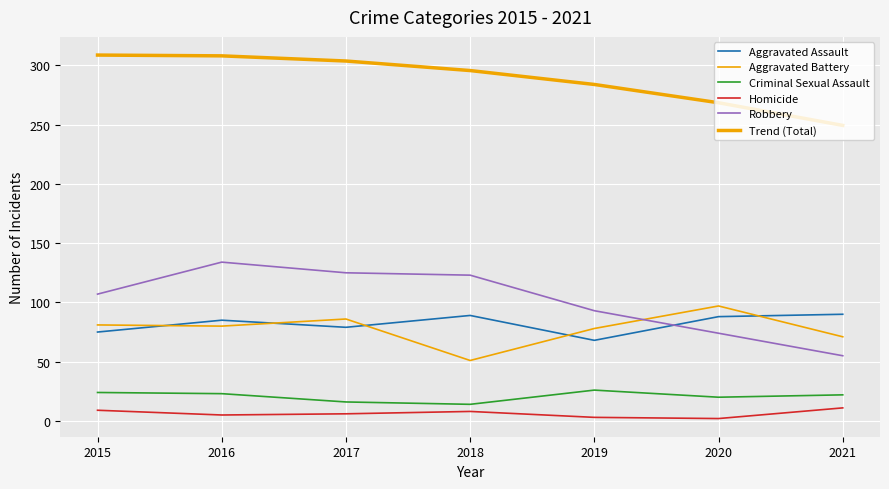

List the series in order of their peak value, highest first.

Trend (Total), Robbery, Aggravated Battery, Aggravated Assault, Criminal Sexual Assault, Homicide